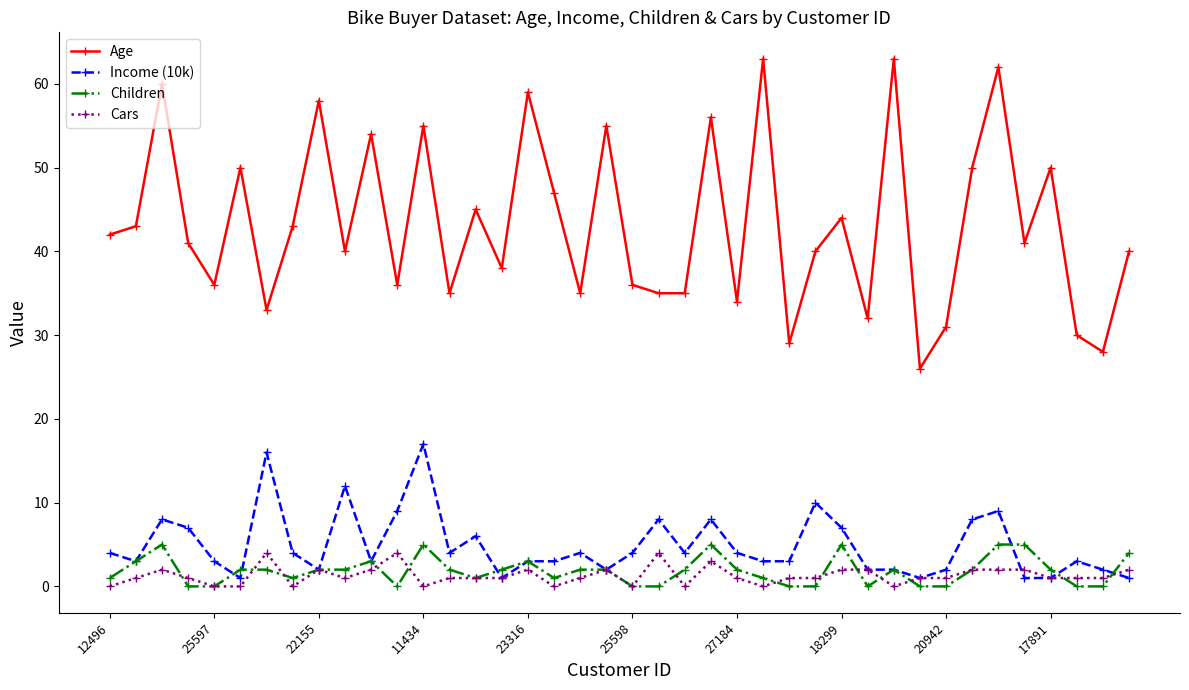

Rank the series by their maximum value, from lowest to highest.

Cars, Children, Income (10k), Age